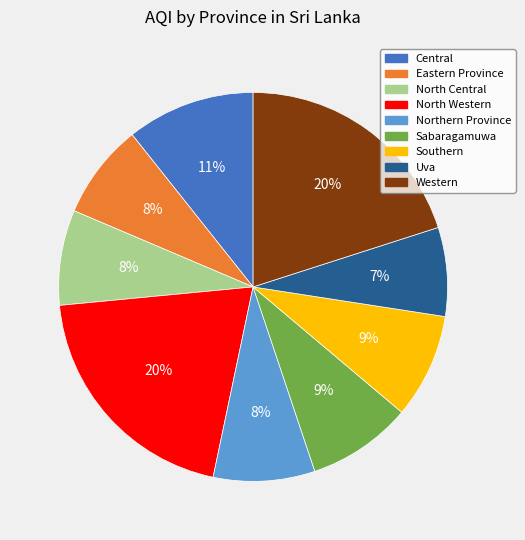

To the nearest percent, what is the average slice percentage?

11%